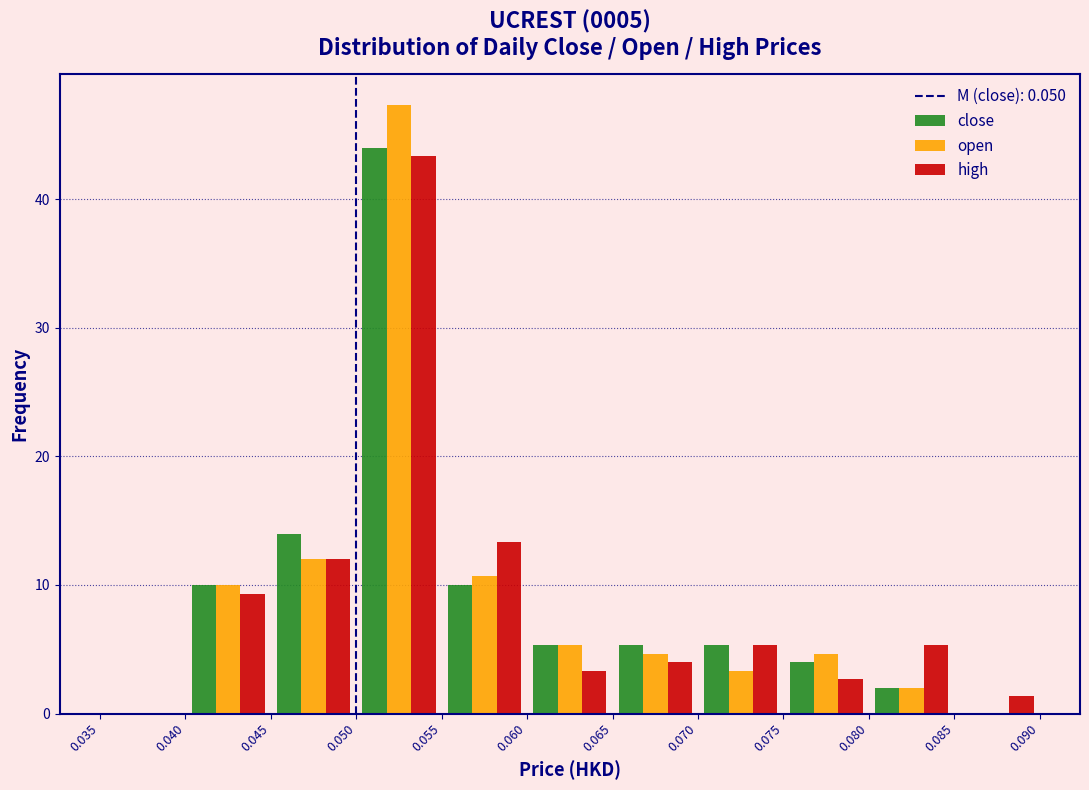

In the high series, which range on the x-axis has the tallest bar?

0.050 to 0.055